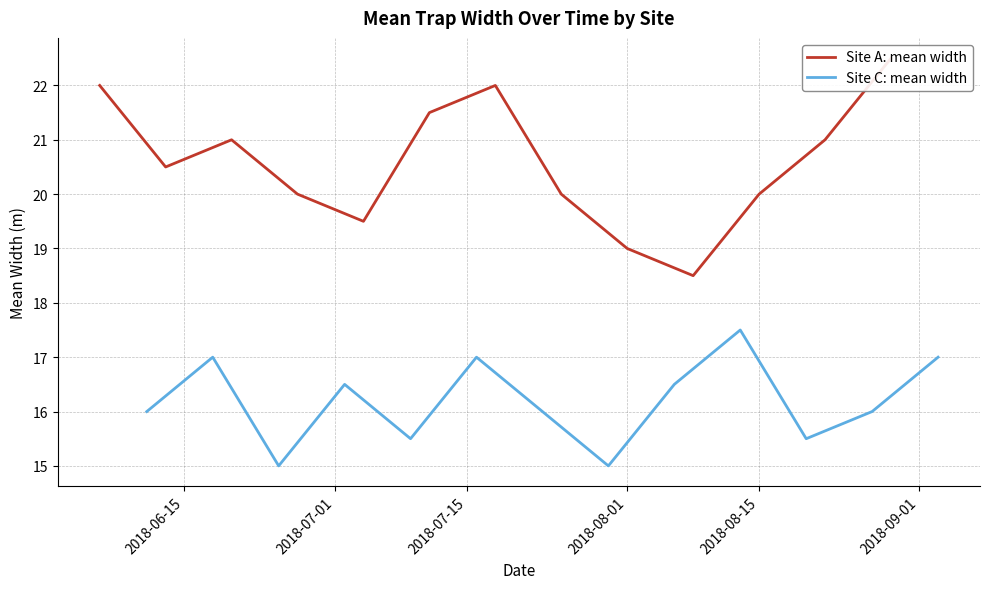

True or false: Site C: mean width and Site A: mean width intersect in this chart.

False